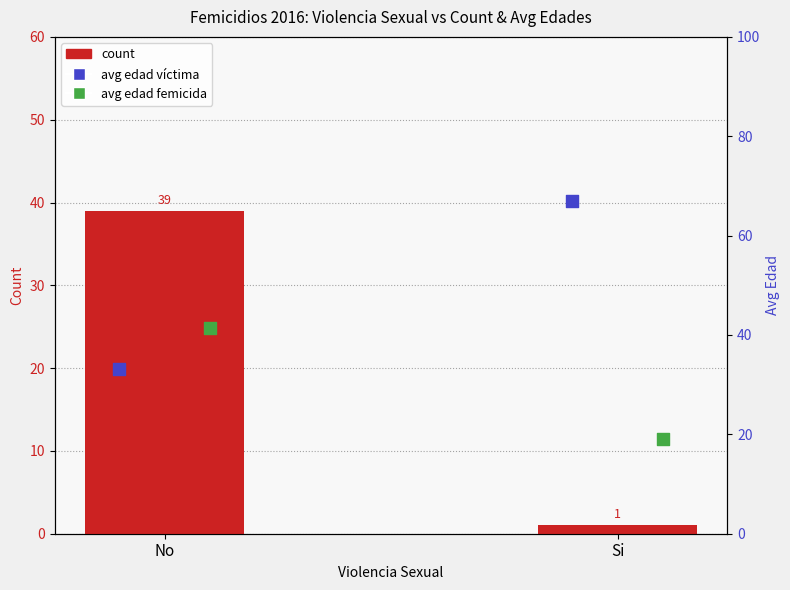

Which series contains the highest Y value?

avg edad víctima